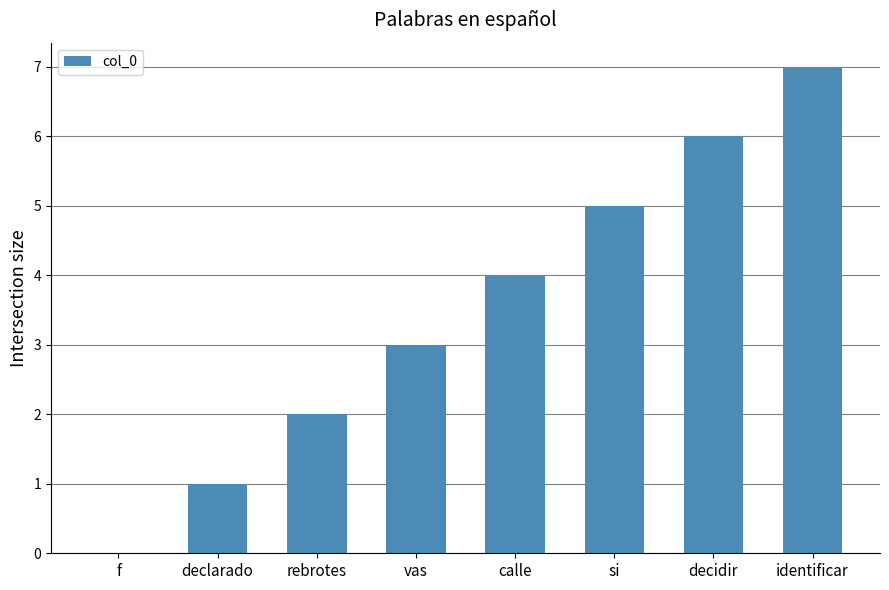

Reading right to left, transcribe all the data shown in this chart.

7	6	5	4	3	2	1	0